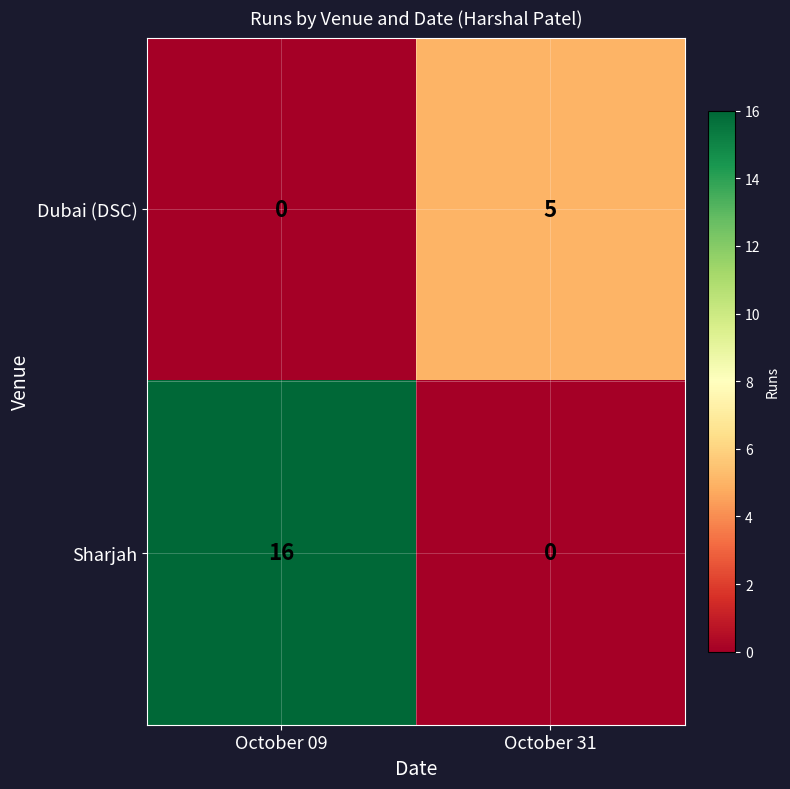

Rank the series by their maximum value, from lowest to highest.

Dubai (DSC), Sharjah